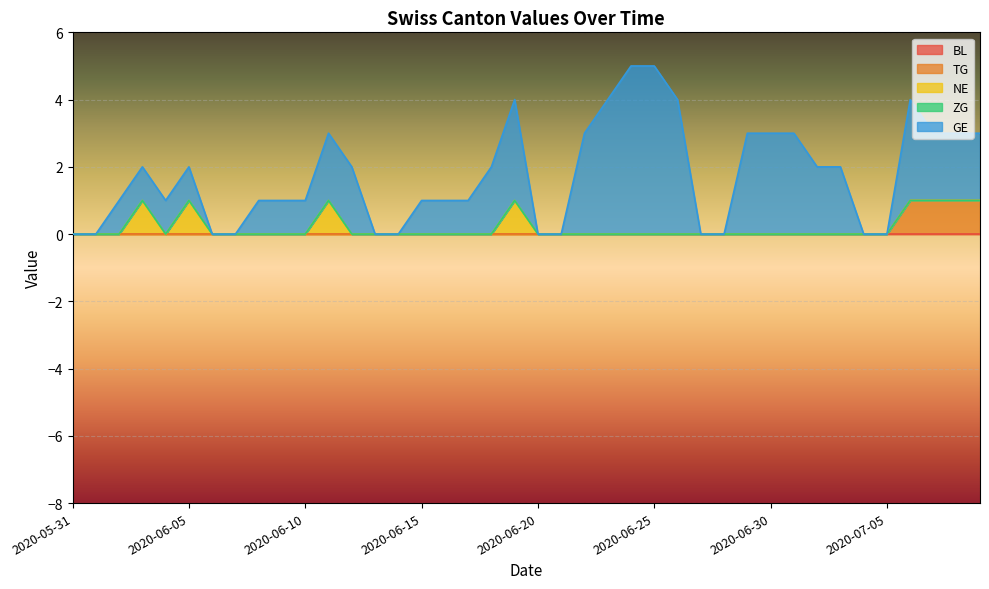

At 2020-06-22, list the series in order from largest to smallest.

GE, BL, TG, NE, ZG